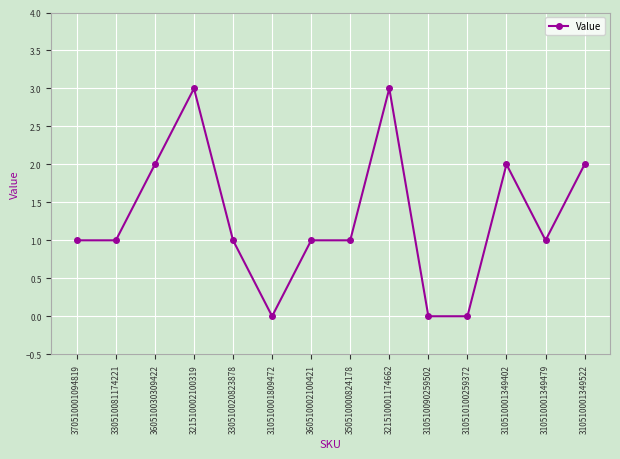

Count the values in the range 1 to 2.

9